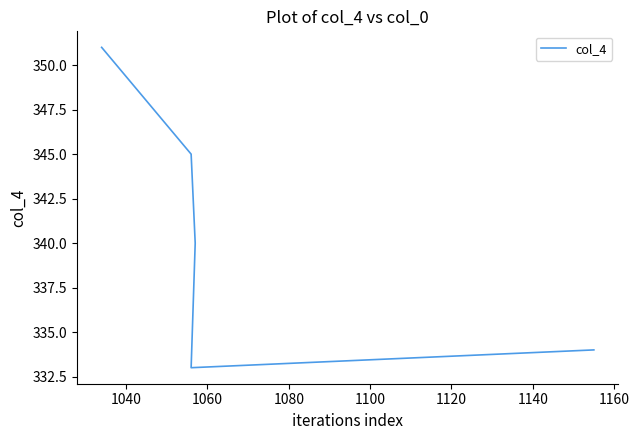

What is the average value?

341